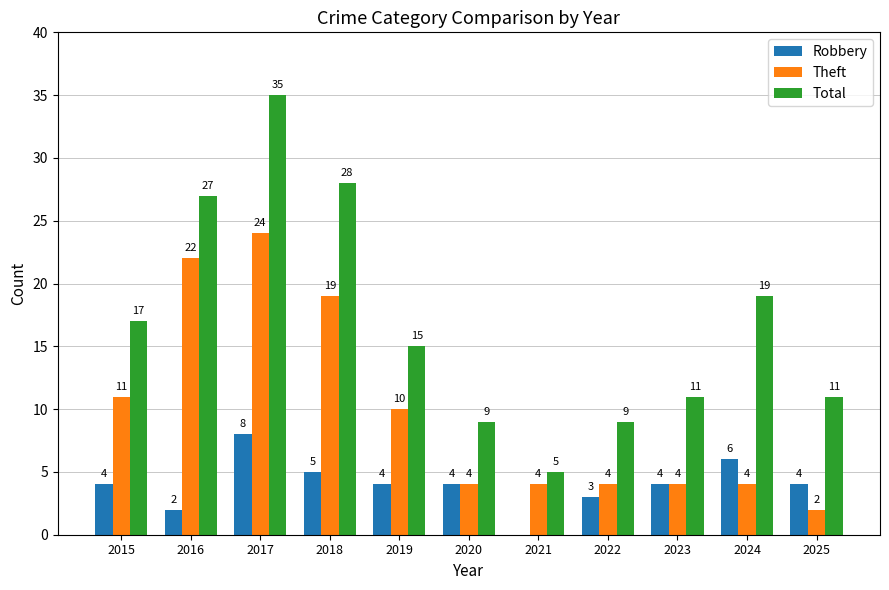

At which category is the sum across all series the highest?

2017